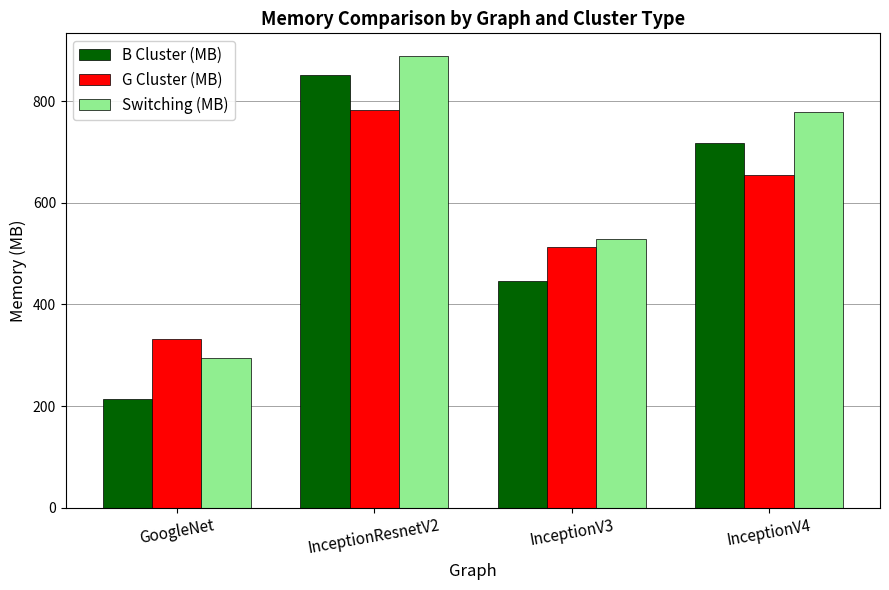

True or false: B Cluster (MB) has a value of 851 at InceptionResnetV2.

True